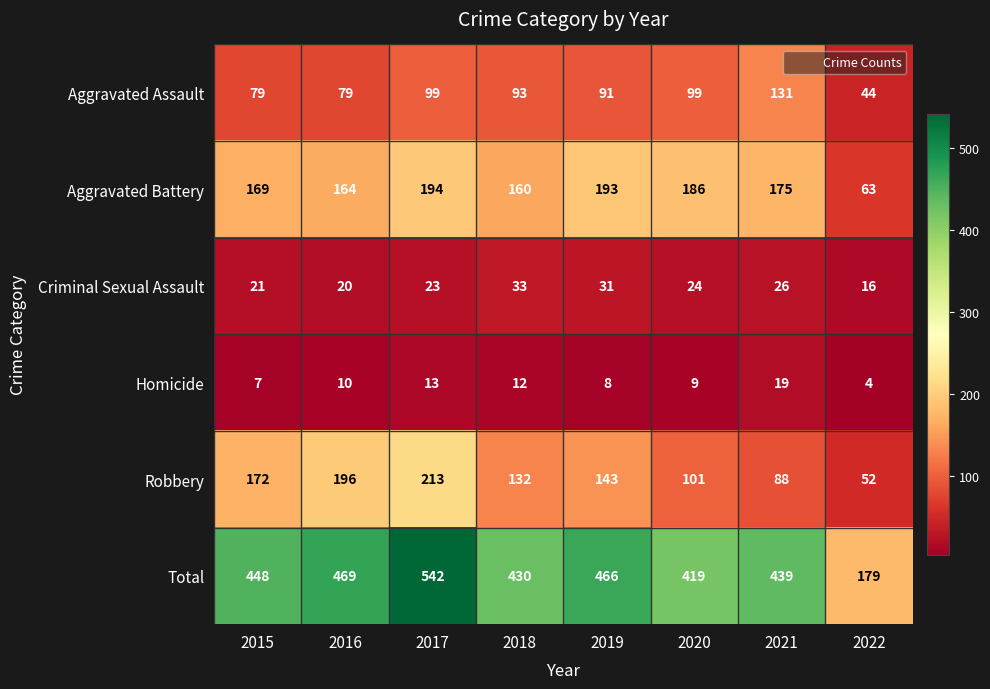

List the series in order of their peak value, highest first.

Total, Robbery, Aggravated Battery, Aggravated Assault, Criminal Sexual Assault, Homicide